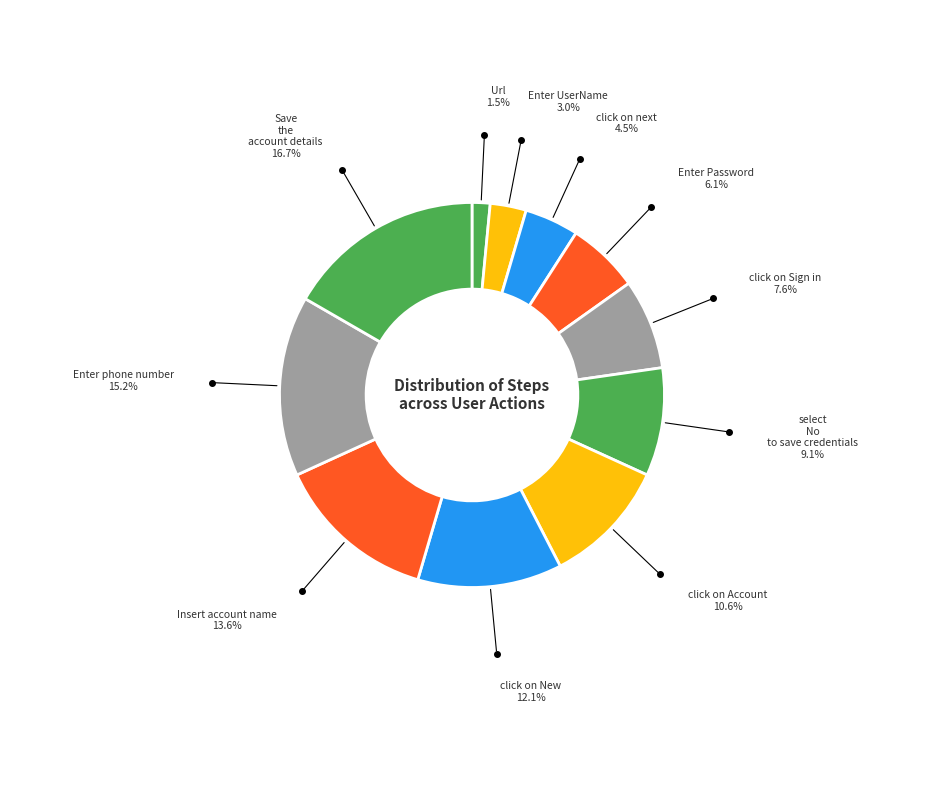

Is the sum of Enter phone number and click on New greater than half?

No